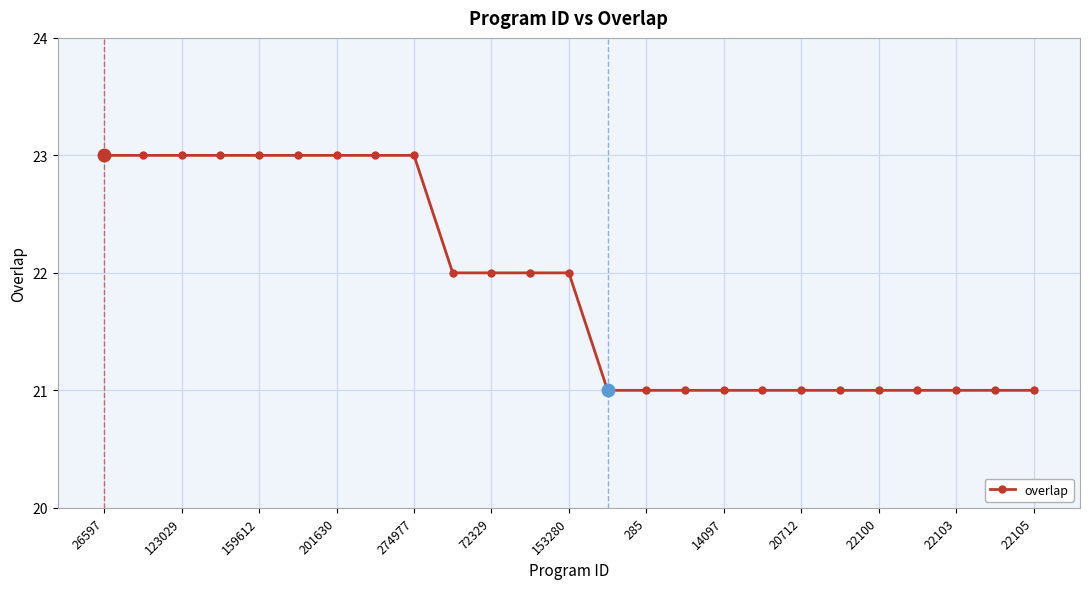

Reading left to right, transcribe all the data shown in this chart.

23	23	23	23	23	23	23	23	23	22	22	22	22	21	21	21	21	21	21	21	21	21	21	21	21